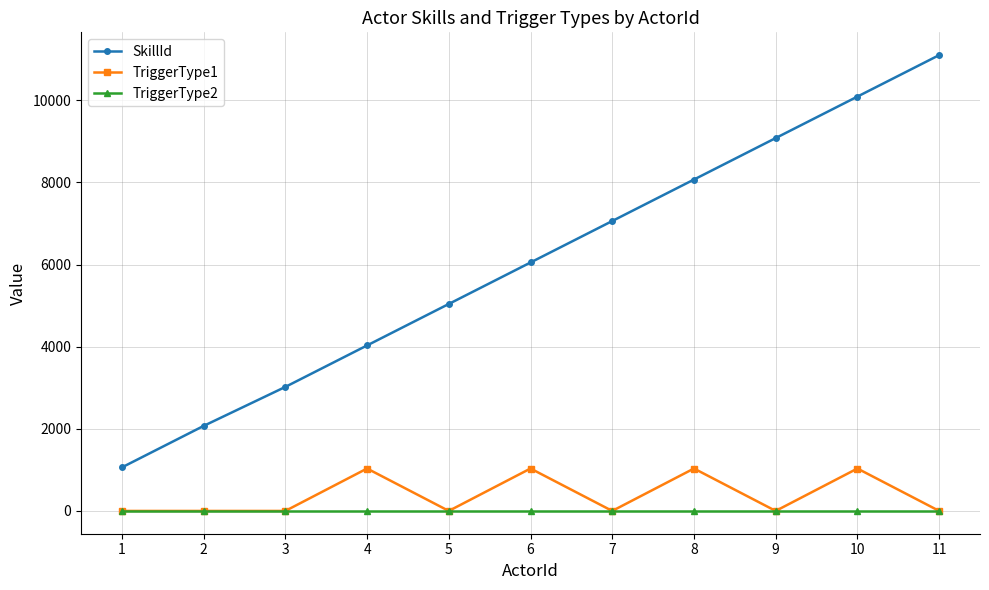

Reading left to right, what are all the values shown in this chart?

SkillId: 1=1060	2=2070	3=3020	4=4030	5=5040	6=6050	7=7060	8=8070	9=9080	10=10090	11=11100
TriggerType1: 1=0	2=0	3=0	4=1033	5=0	6=1033	7=0	8=1033	9=0	10=1033	11=0
TriggerType2: 1=0	2=0	3=0	4=0	5=0	6=0	7=0	8=0	9=0	10=0	11=0